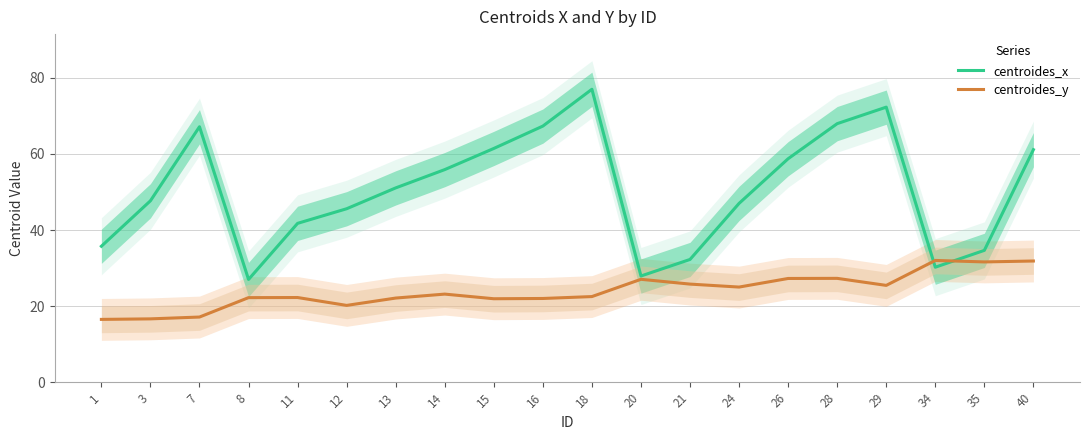

The centroides_x series shows 68.0 at 28. True or false?

True